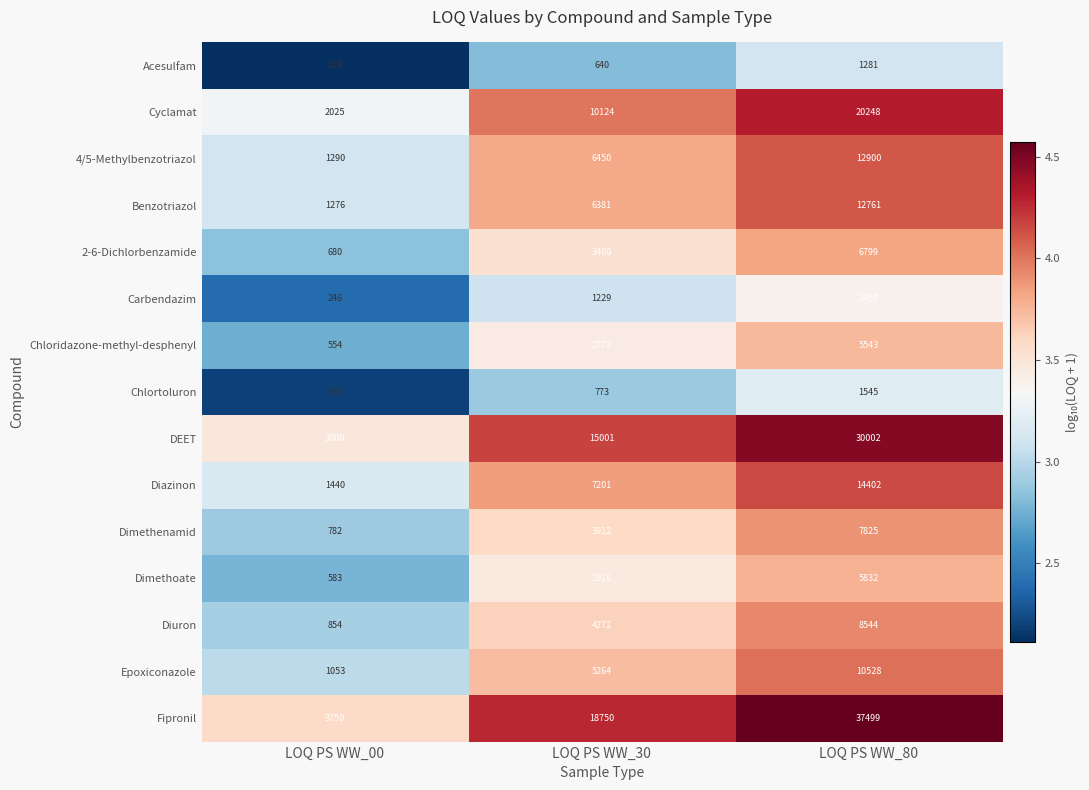

What is the difference between the Fipronil values at LOQ PS WW_00 and LOQ PS WW_30?

15000